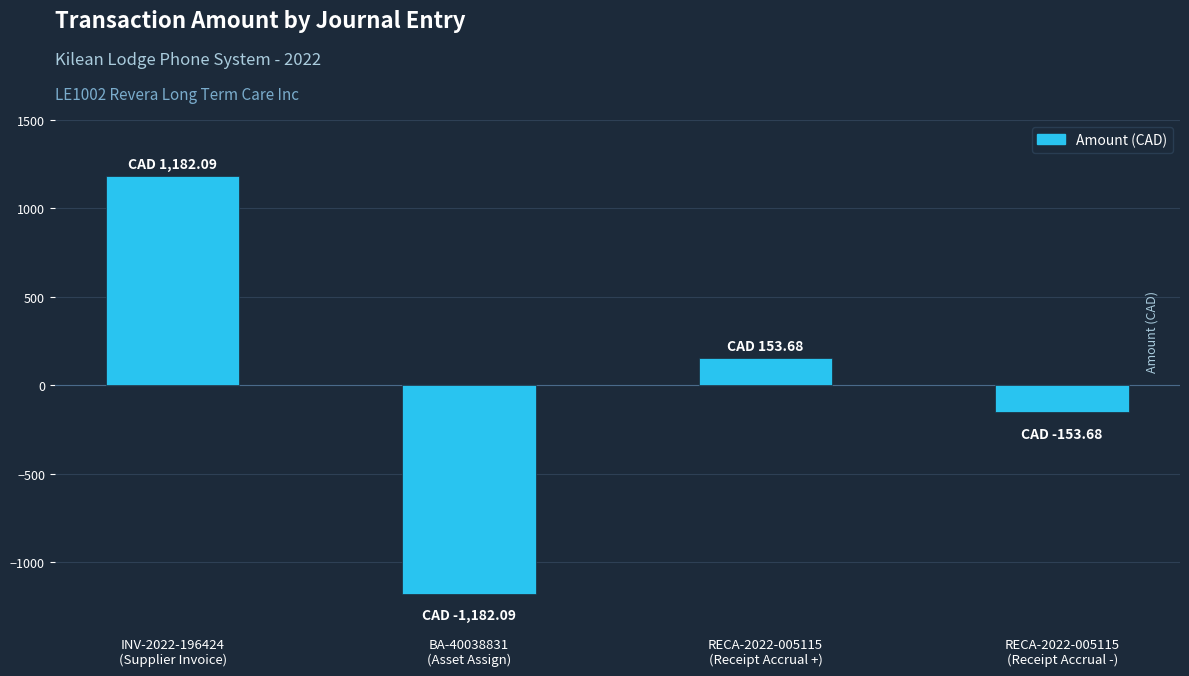

Reading left to right, extract all data points from this chart.

1182.1	-1182.1	153.7	-153.7